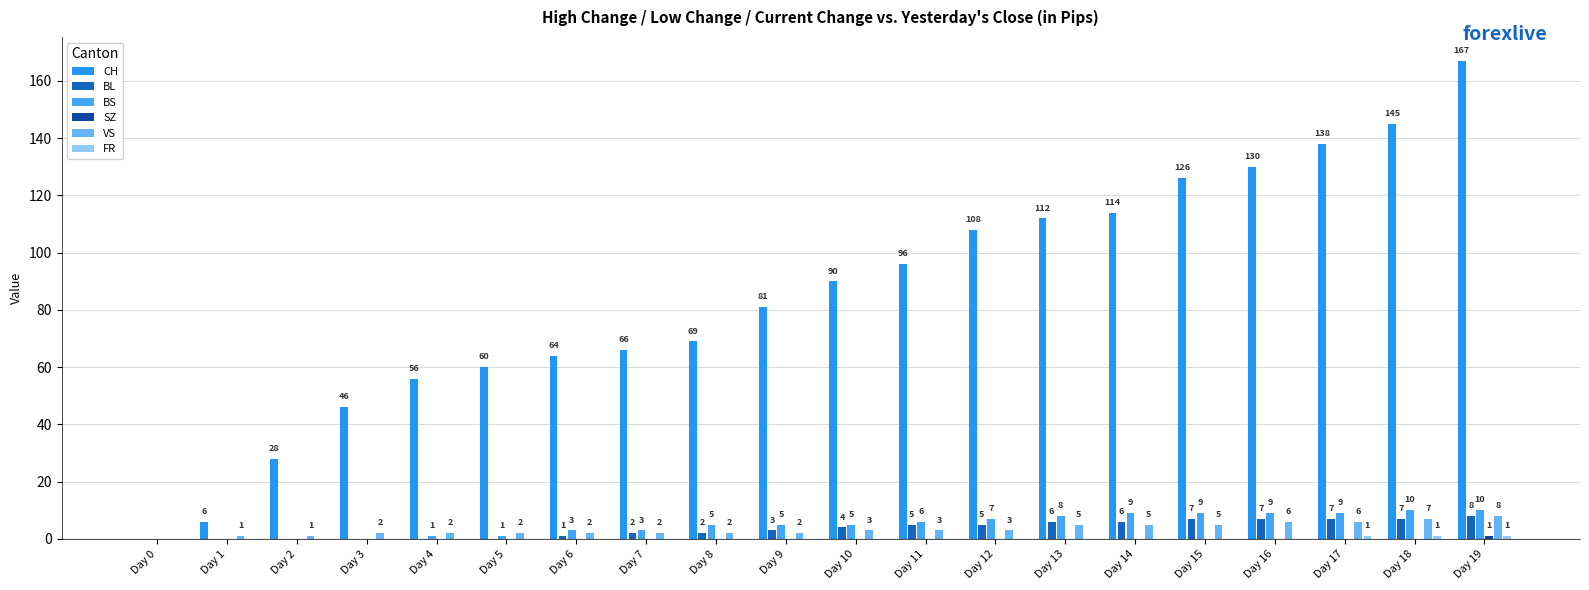

Which series changed the most between Day 0 and Day 7?

CH